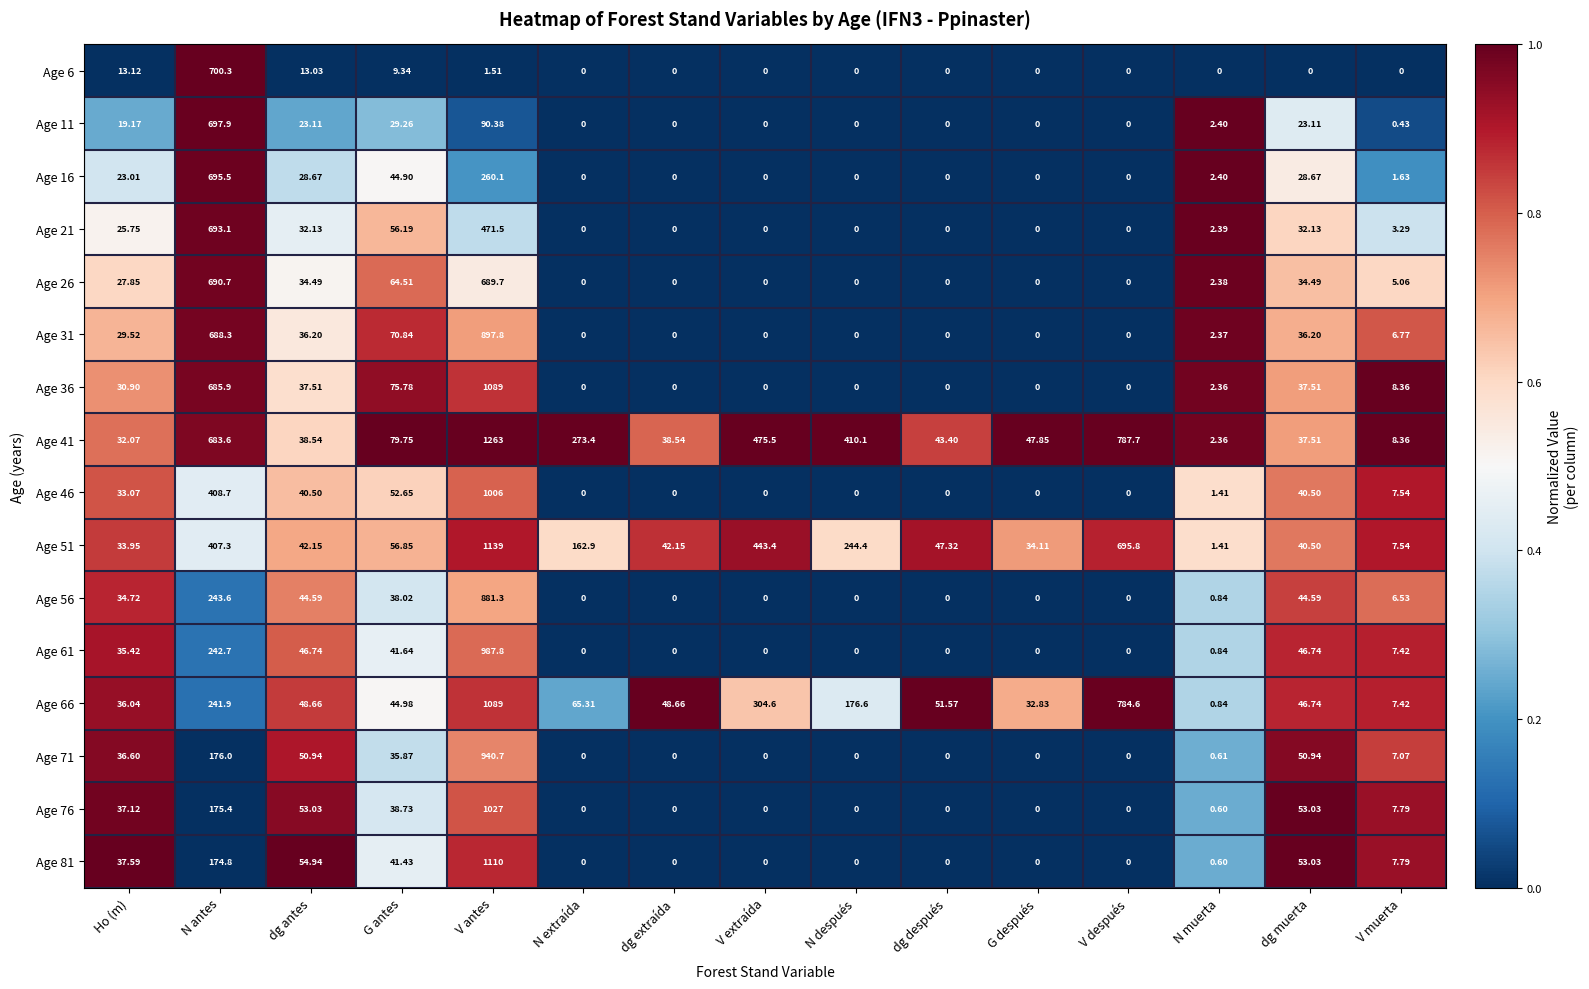

How many data points does each series have?

15